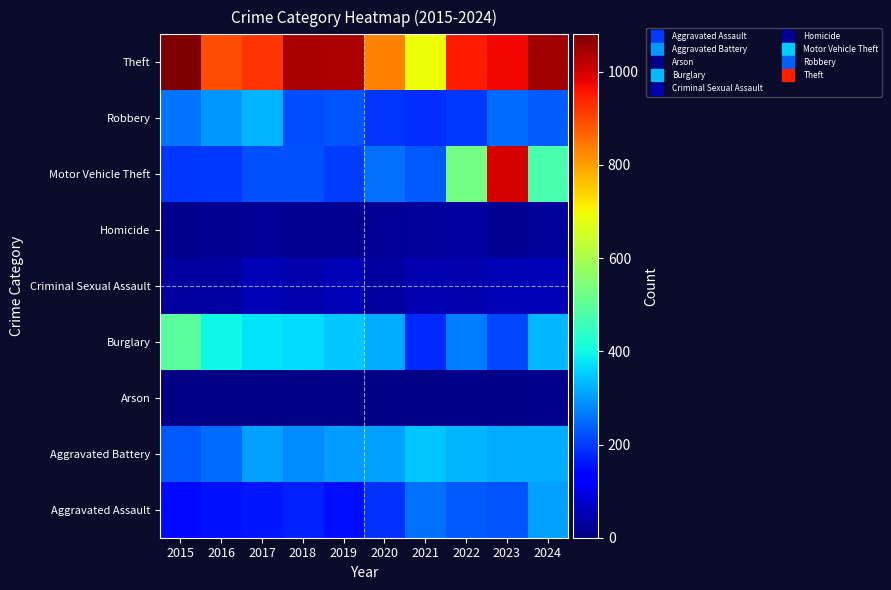

What is the total value across all series at 2019?

2334